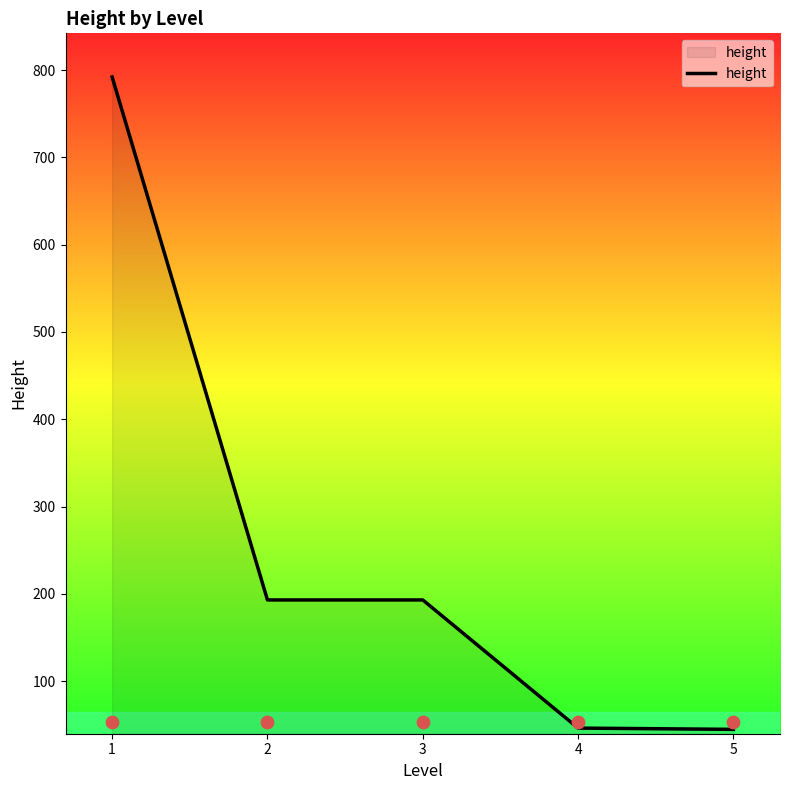

Which has a higher value, 4 or 1?

1